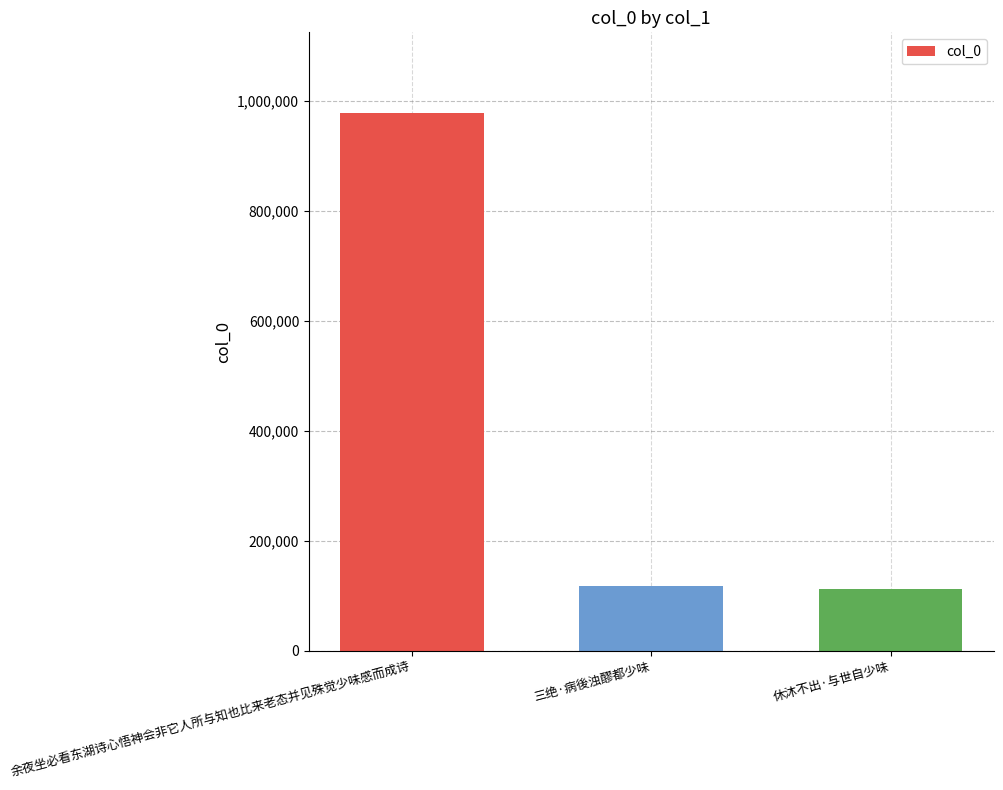

What position from the left is 三绝·病後浊醪都少味?

2